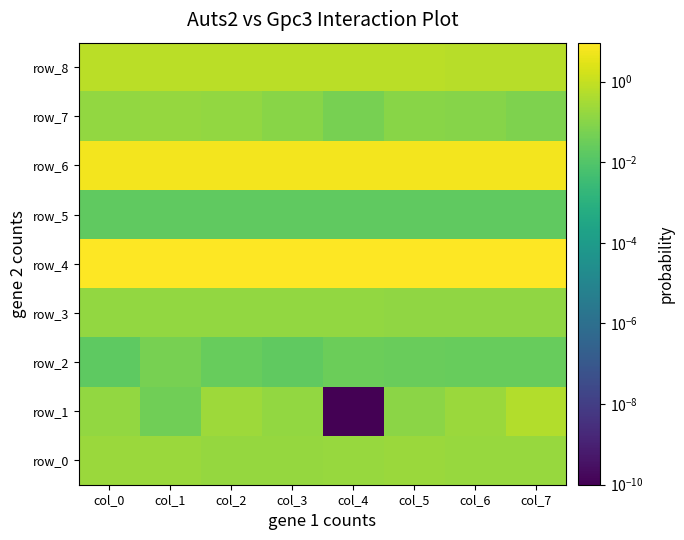

Count the number of categories in the chart.

8